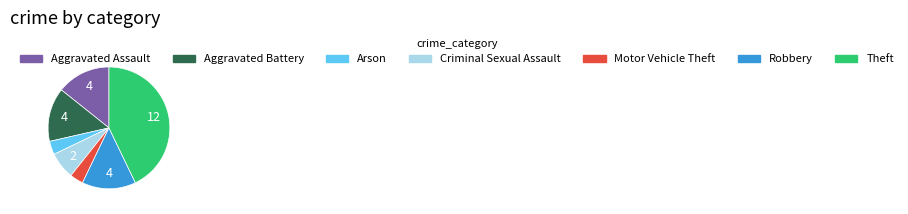

Is there a majority slice in this chart?

No